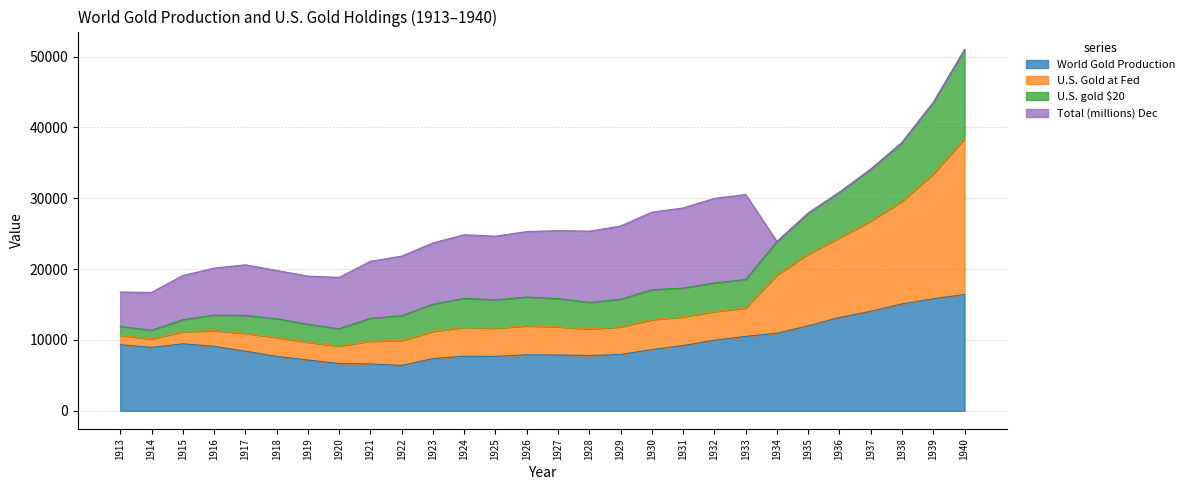

What is the value of the World Gold Production point at the 11th from the left?

7377.9